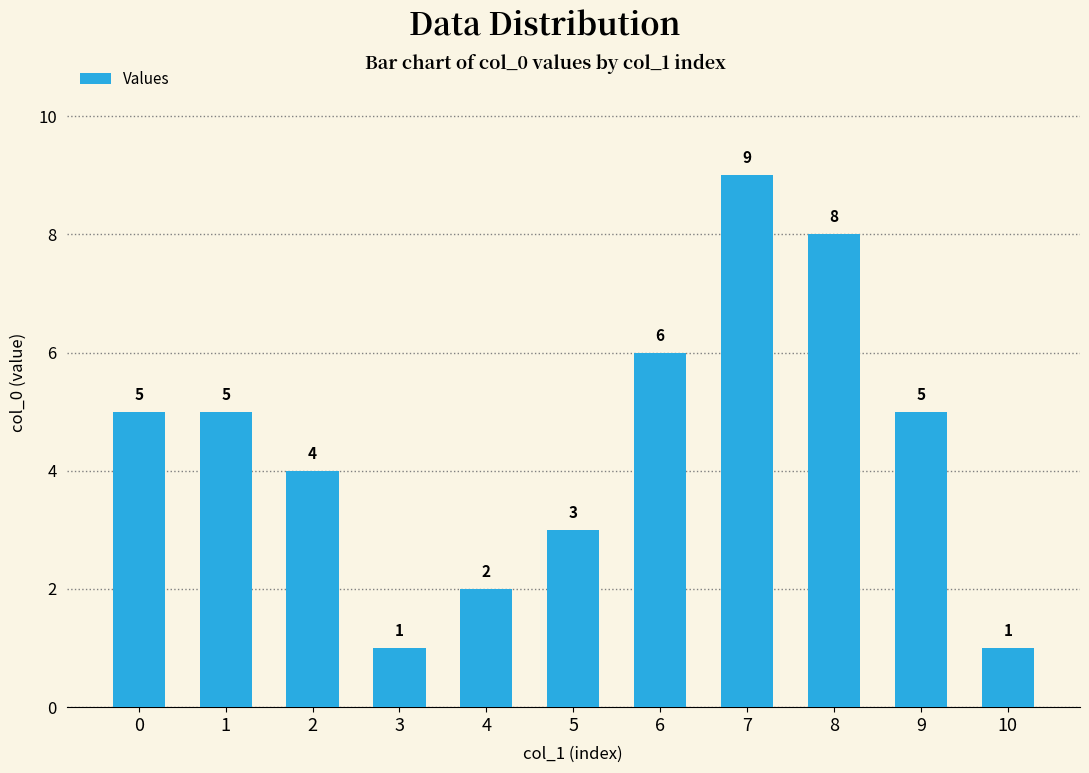

How many values are between 2 and 6?

7